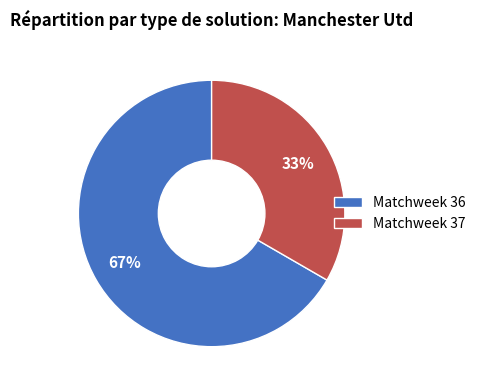

Do Matchweek 36 and Matchweek 37 together represent more than half of the pie?

Yes